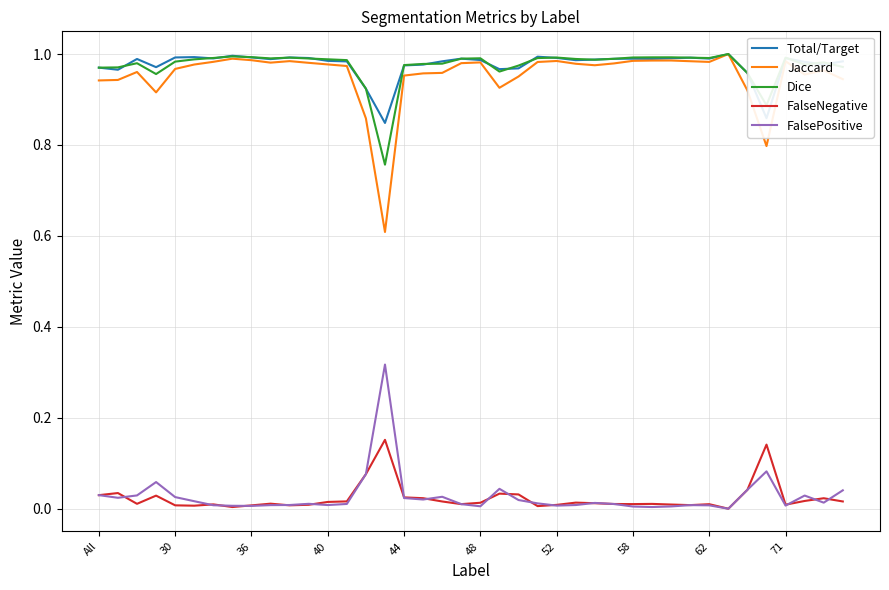

Which series has the largest range (max minus min)?

Jaccard